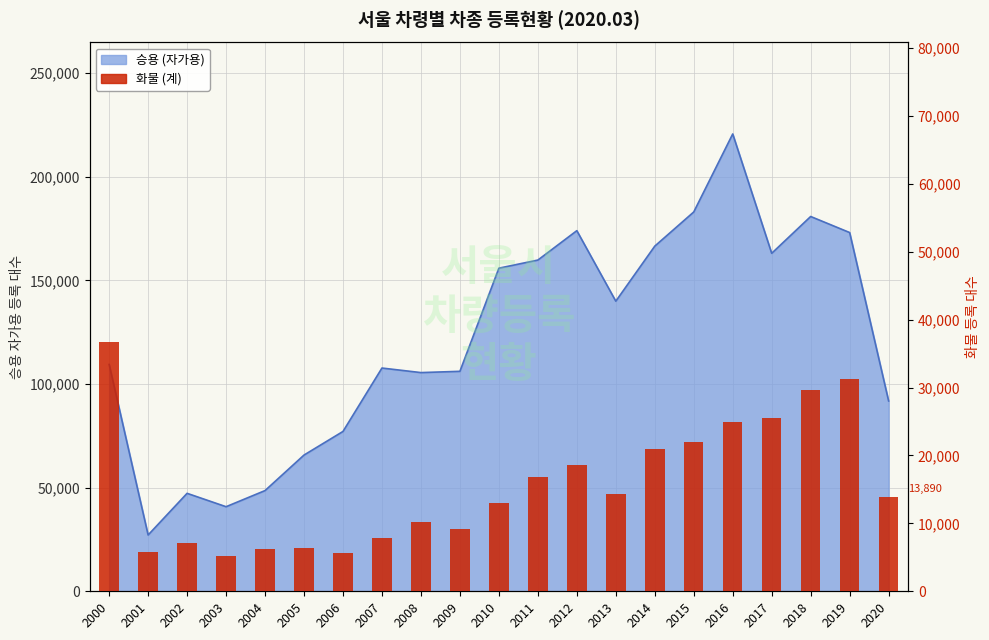

True or false: the data shows 25515 at 2017.

True